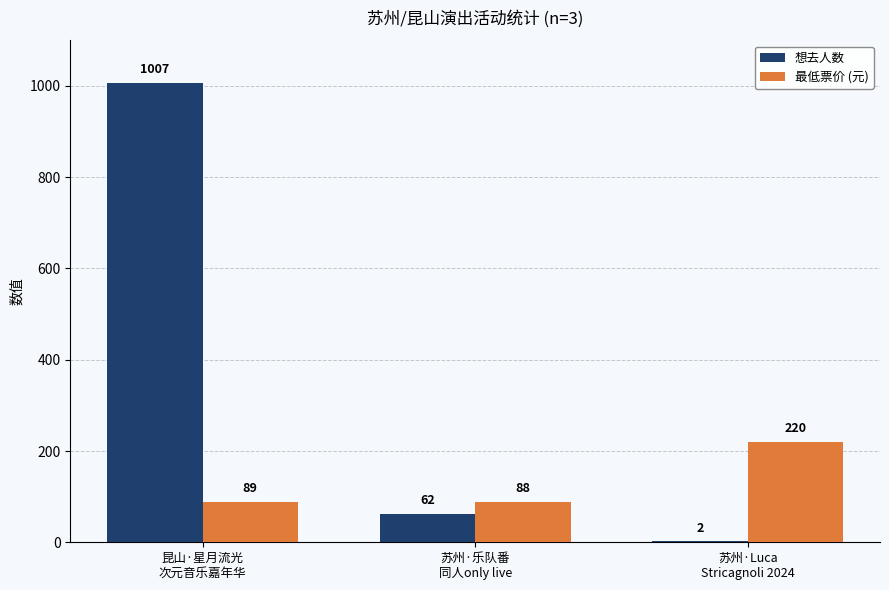

What is the highest value of the 想去人数 series?

1007